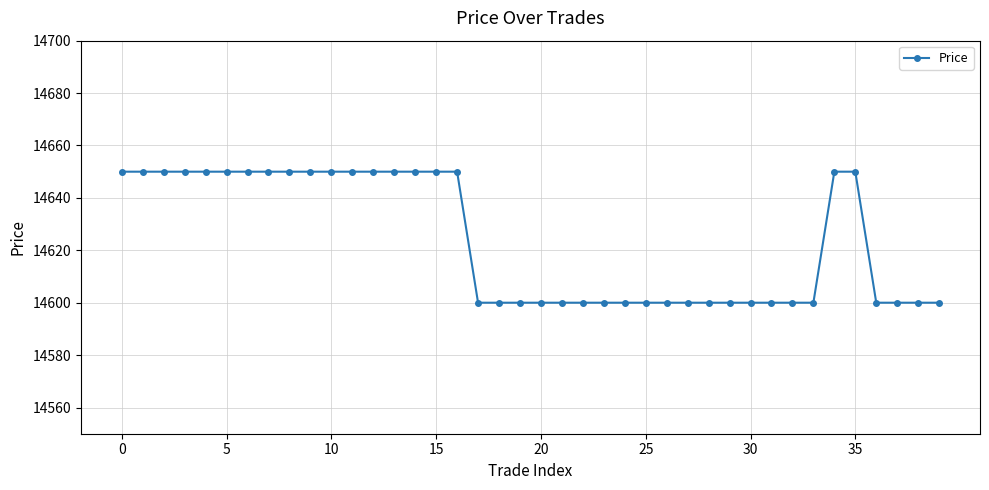

What is the smallest value displayed?

14600